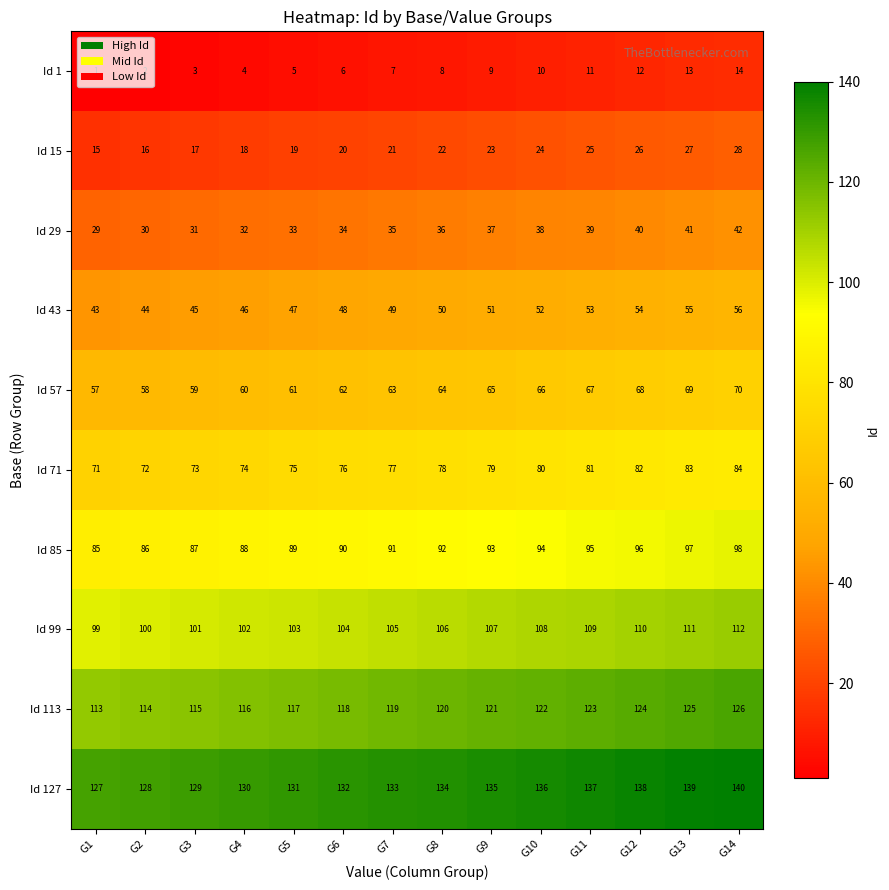

What is the approximate value of Id 1 at G14?

14